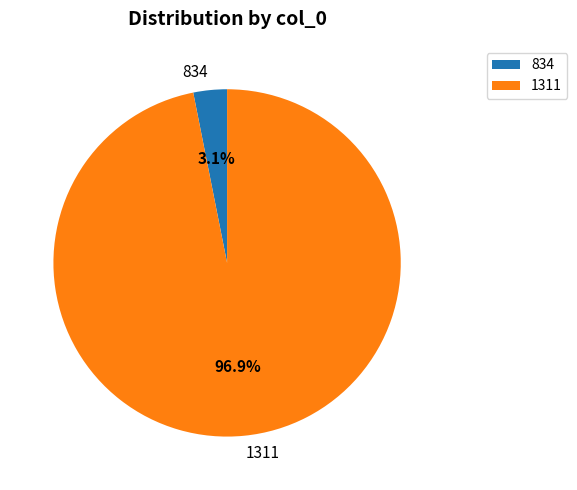

Count the number of slices in the pie.

2